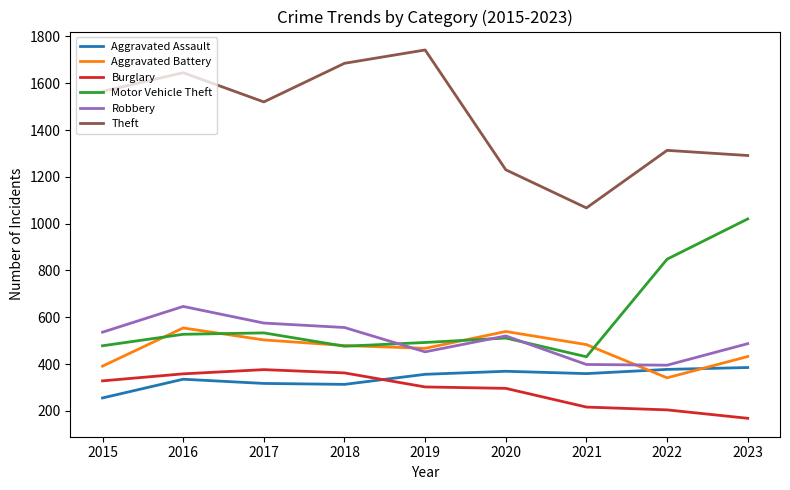

True or false: Burglary and Robbery intersect in this chart.

False